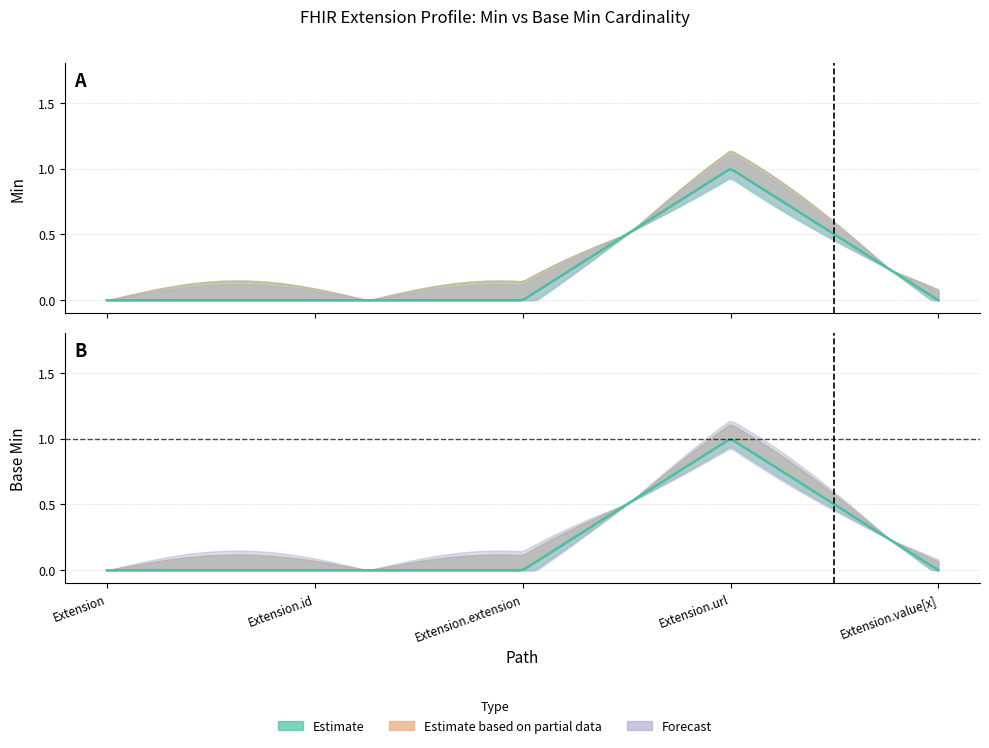

Where is the first local maximum for Base Min?

Extension.url